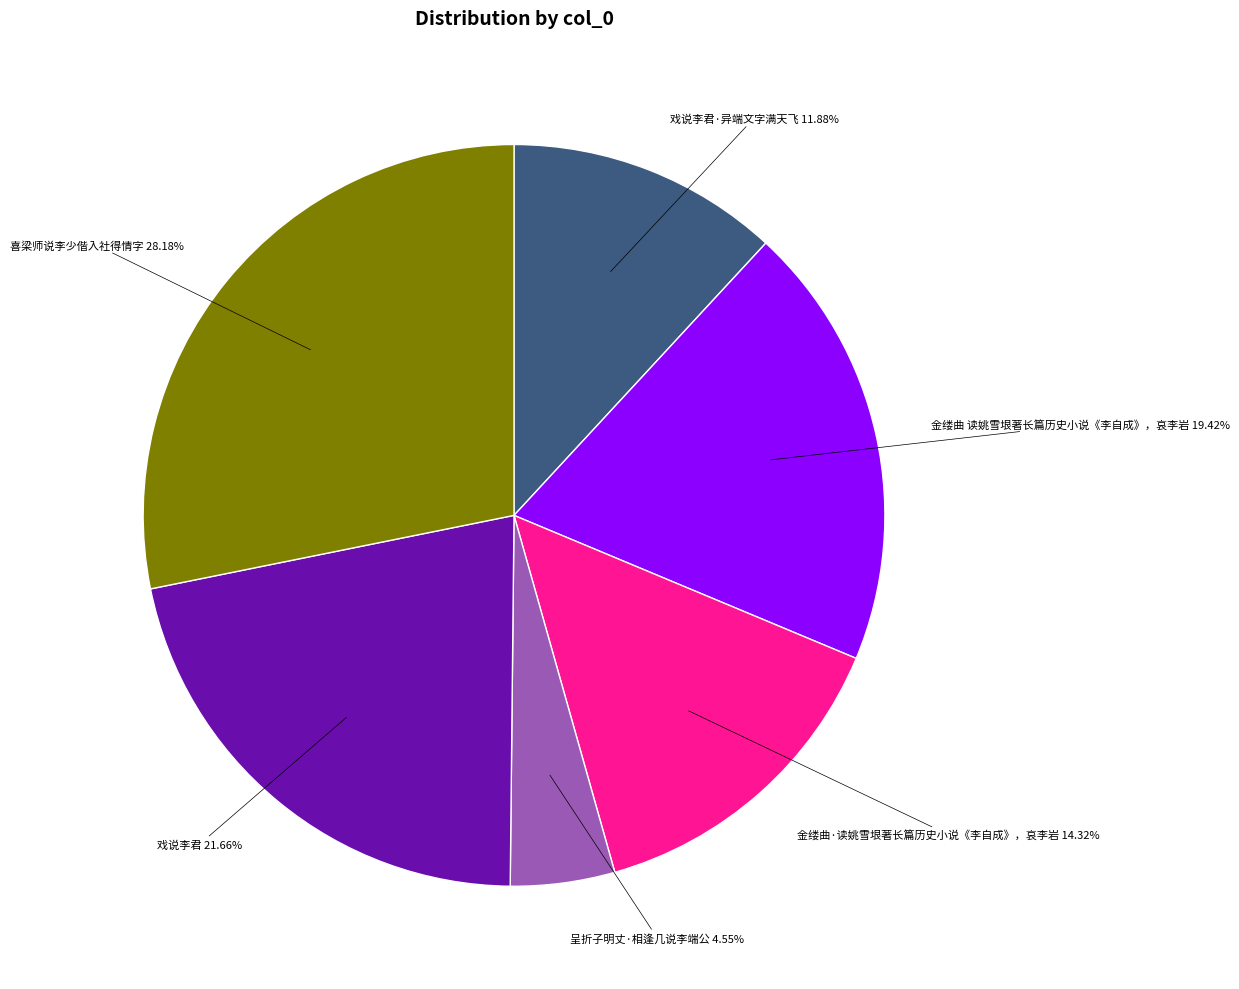

Is there any slice that represents more than half of the pie?

No